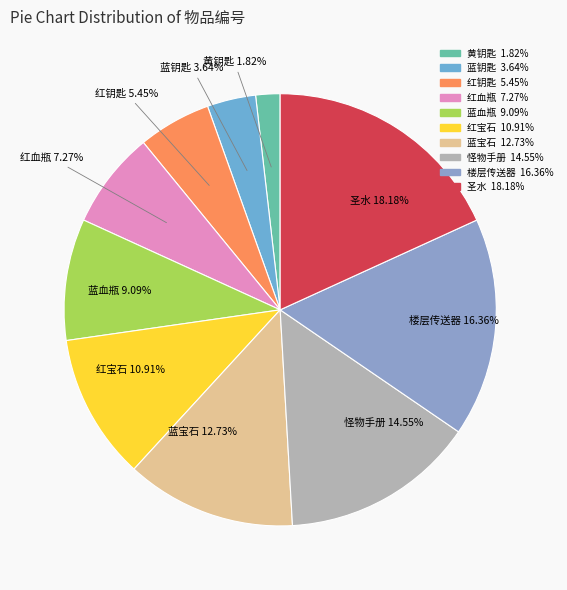

What percentage do 圣水 and 蓝宝石 together represent?

30.9%